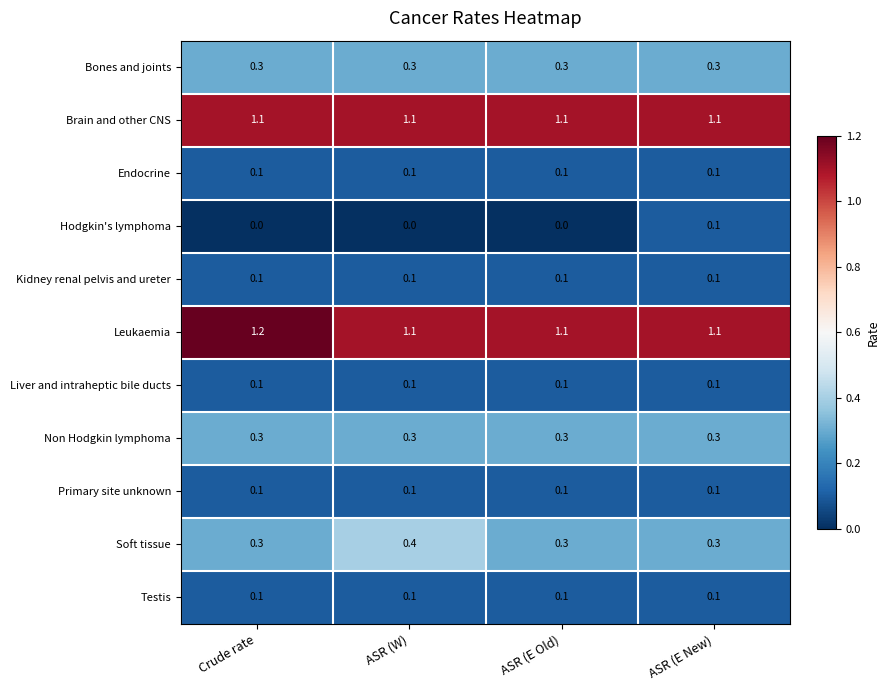

The value of Primary site unknown at Crude rate is 0.1. True or false?

True